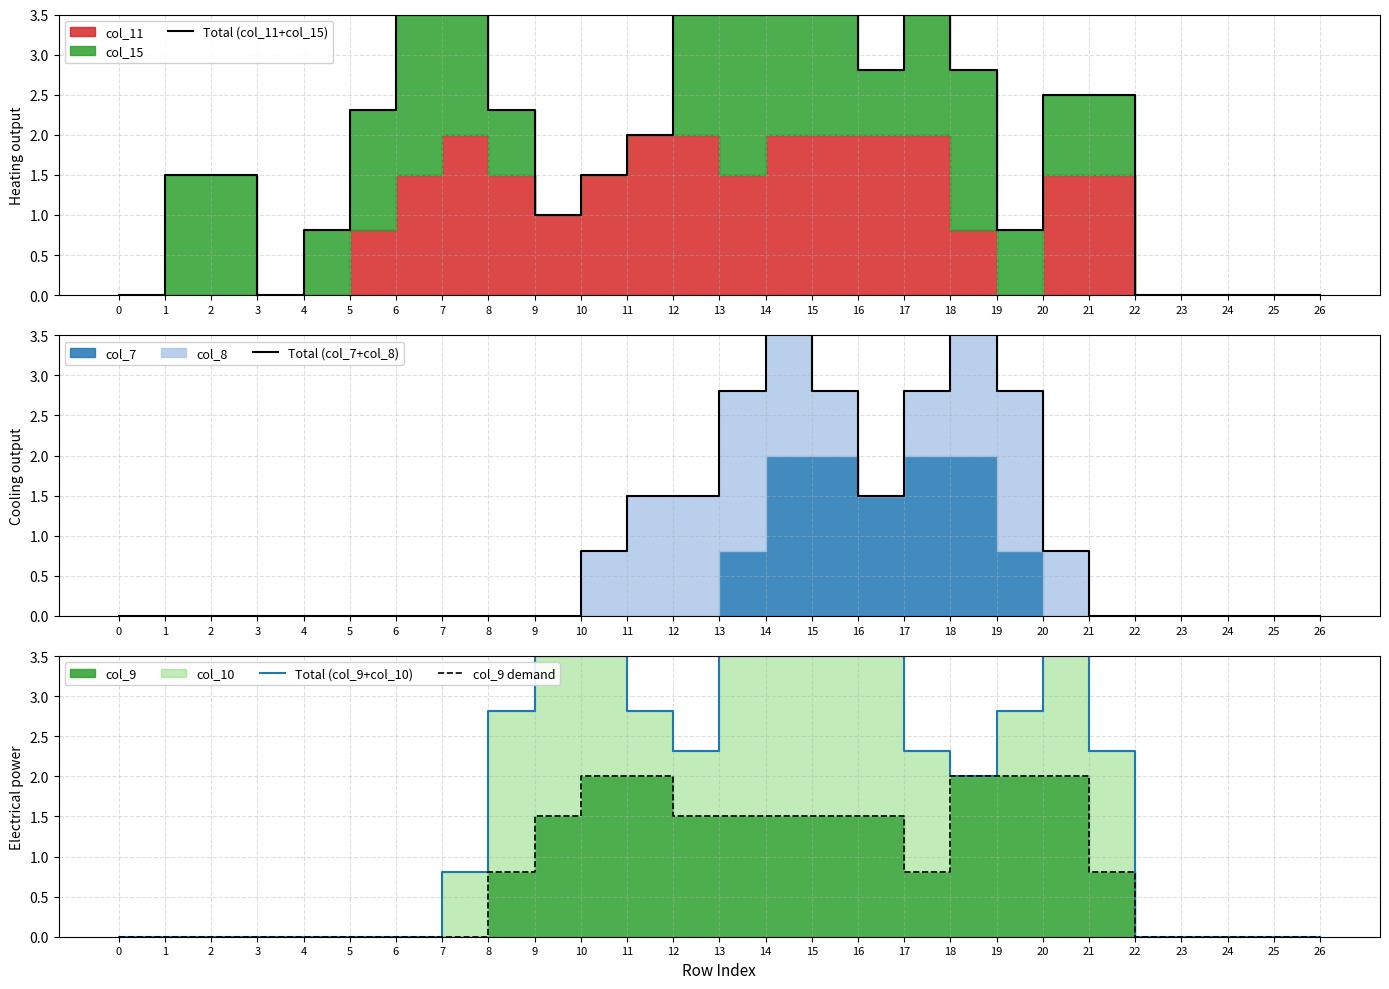

At which category does Total (col_9+col_10) reach its first local valley?

12